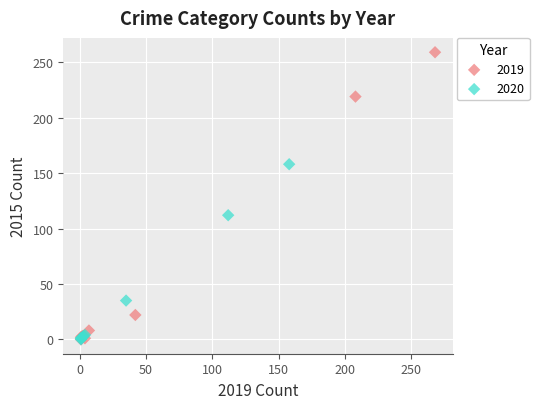

Which series reaches the maximum Y coordinate?

2019